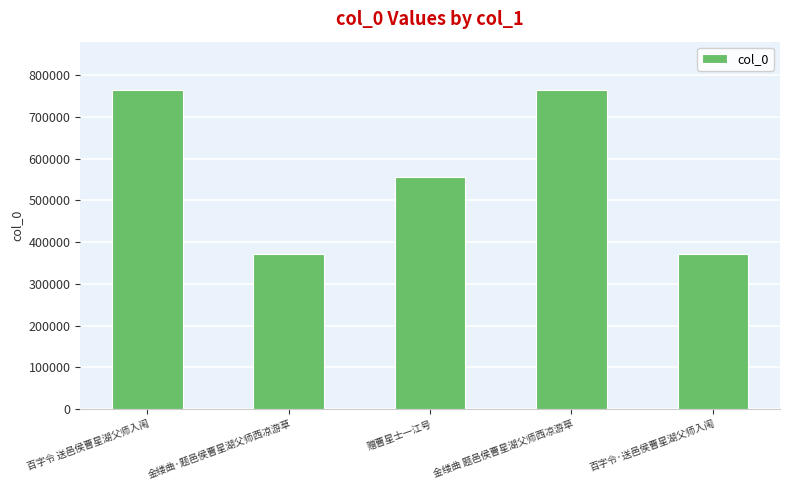

What is the difference between the maximum and minimum values?

394695